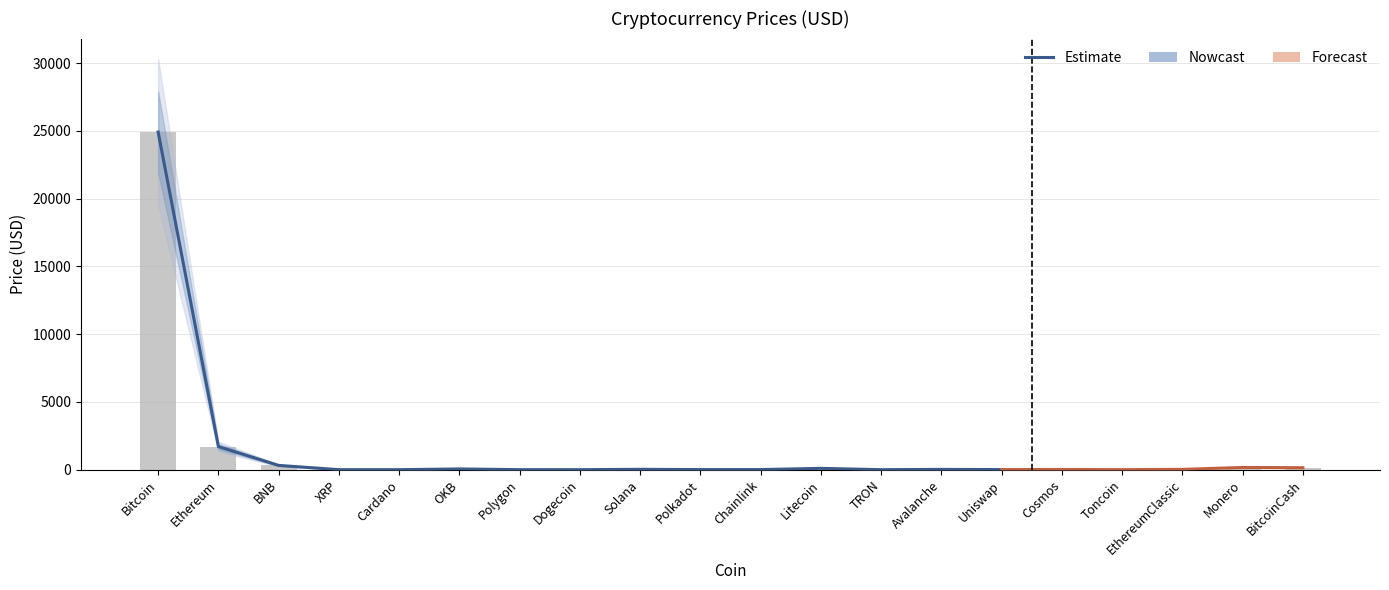

True or false: the data shows 9.4 at Solana.

False